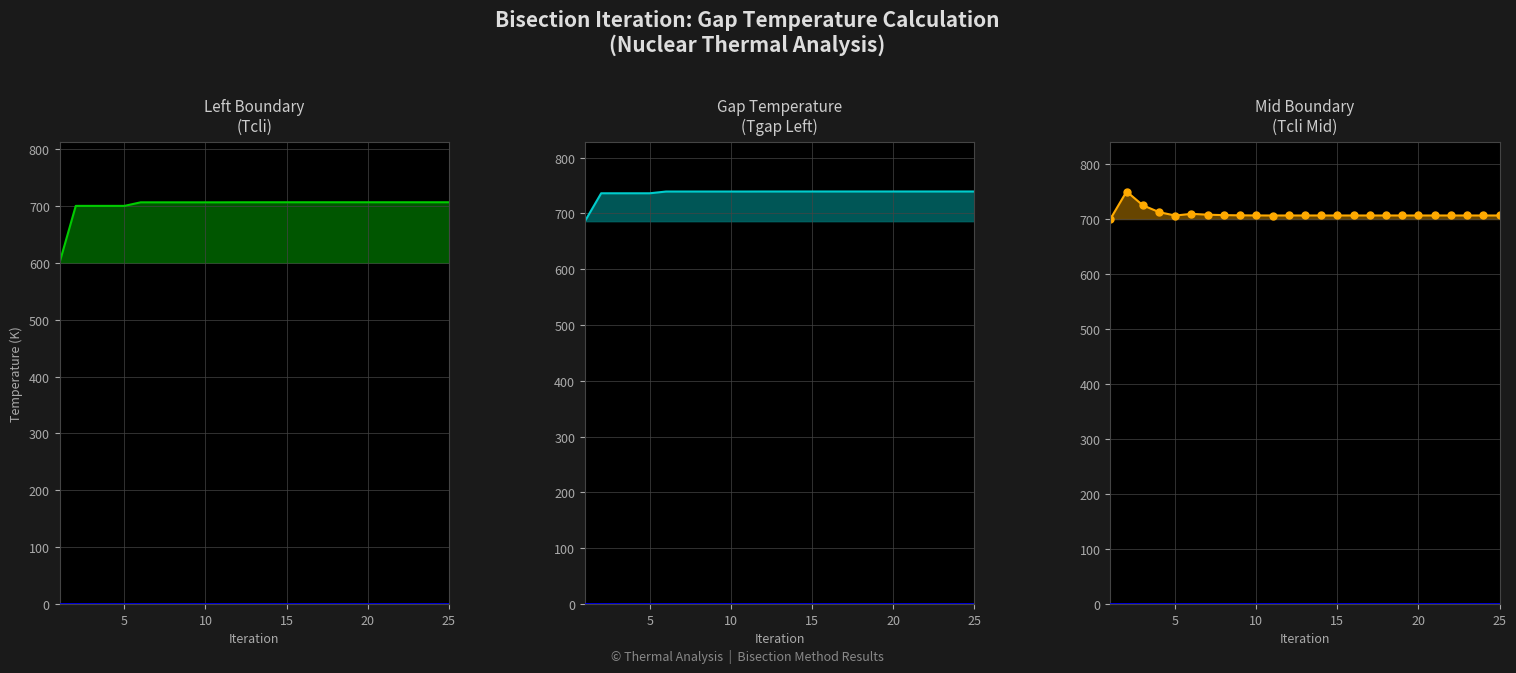

What is the smallest value displayed?

600.0